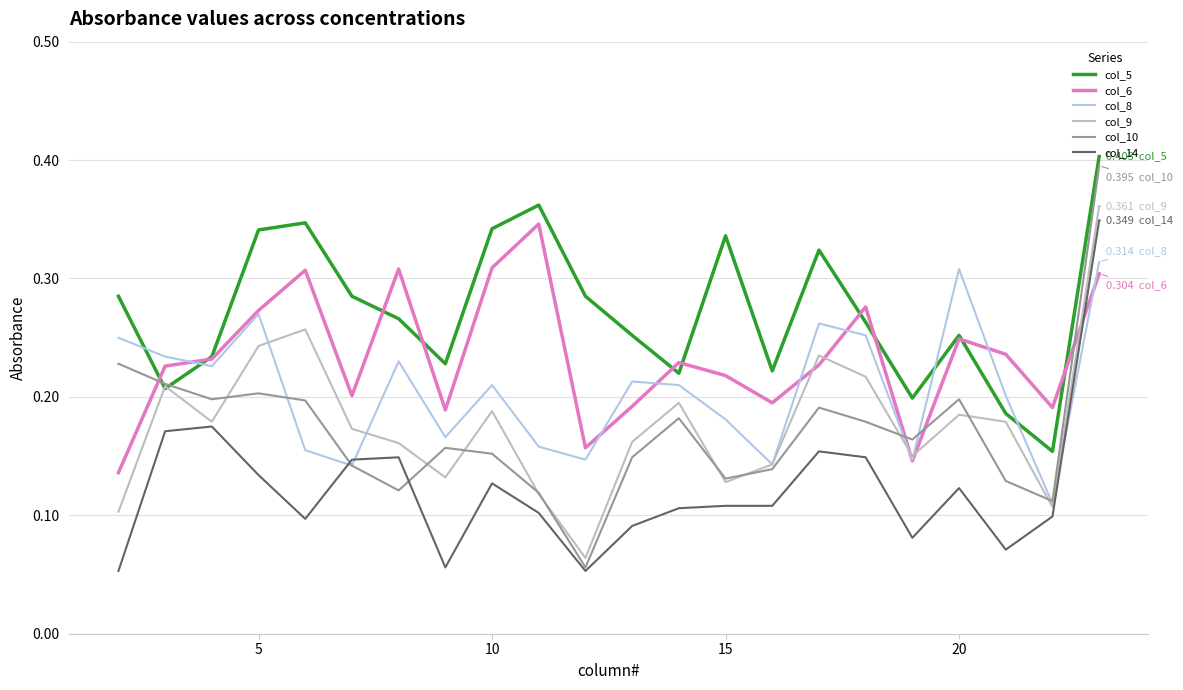

How many intersections are there between col_5 and col_8?

4